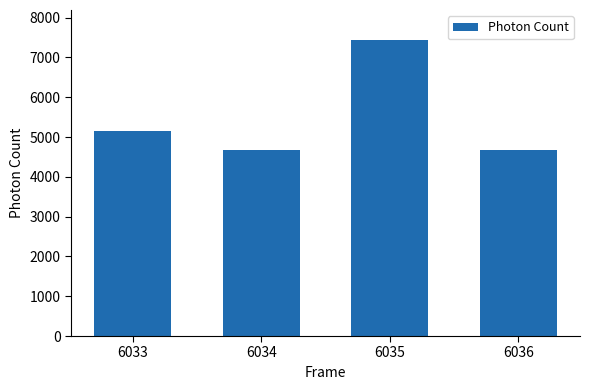

What is the minimum value shown in the chart?

4670.5